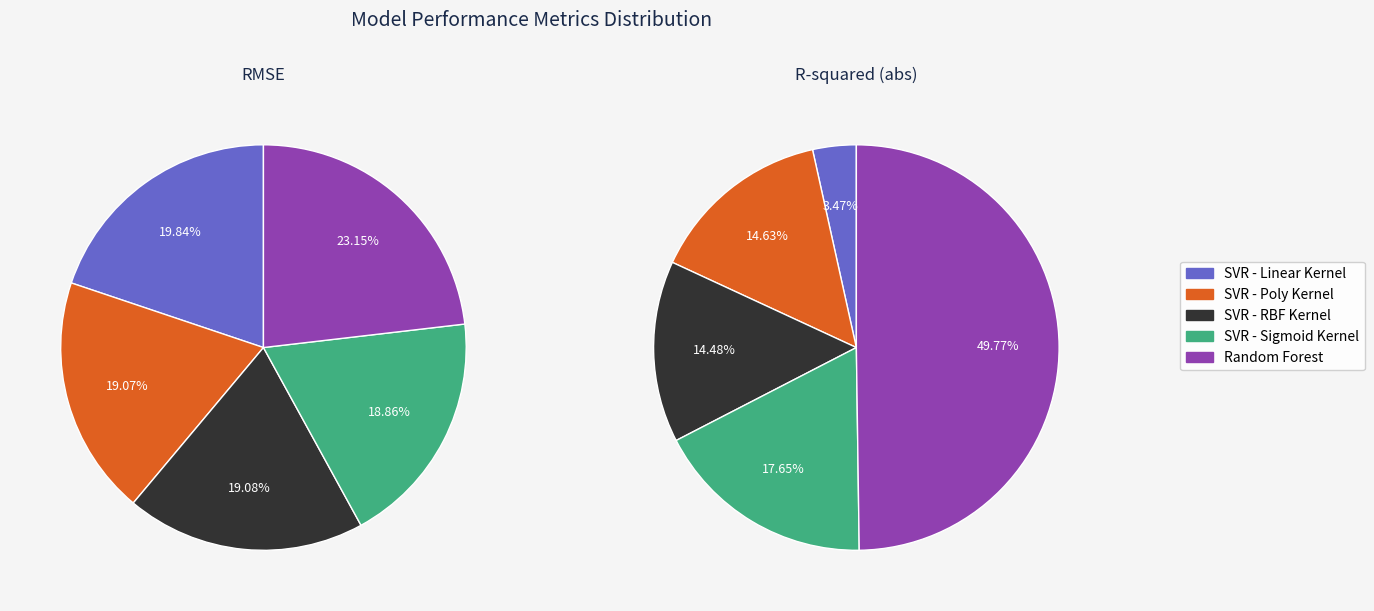

Which slice is the smallest?

SVR - Sigmoid Kernel